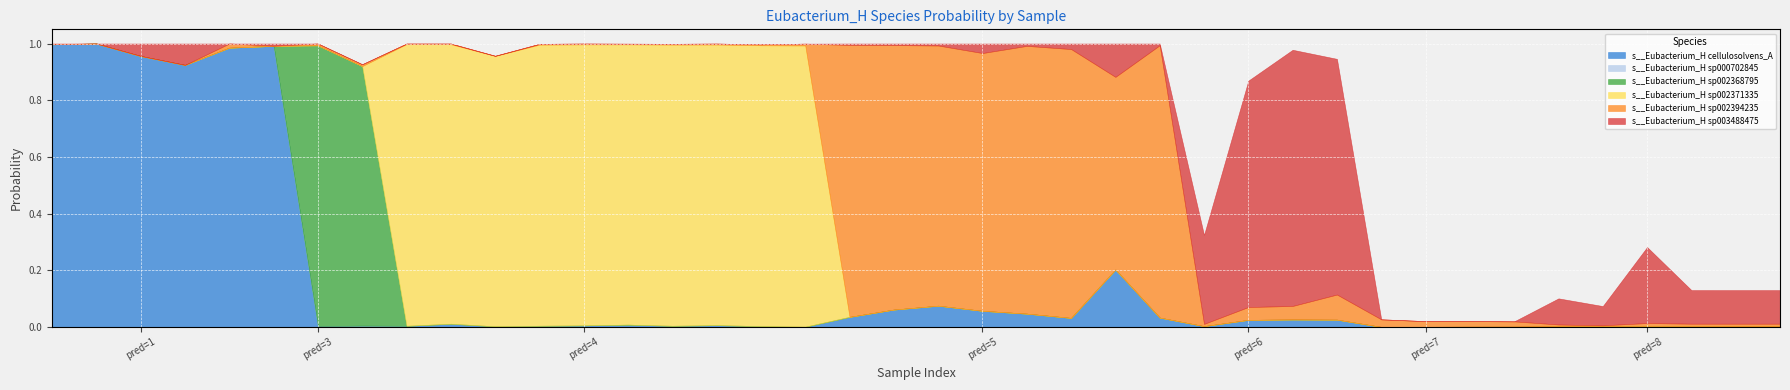

How many lines are shown in the chart?

6